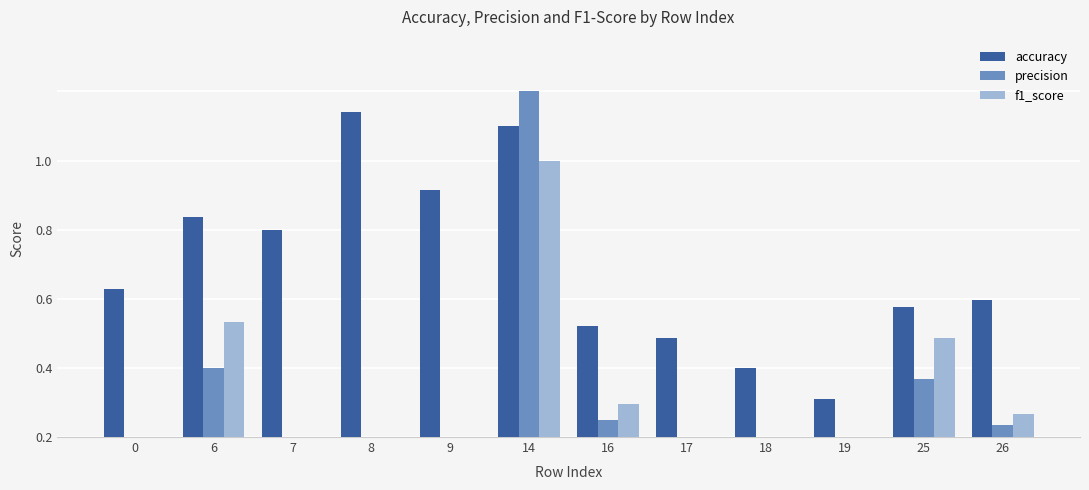

Reading left to right, transcribe all the data shown in this chart.

accuracy: 0=0.4	6=0.6	7=0.6	8=0.9	9=0.7	14=0.9	16=0.3	17=0.3	18=0.2	19=0.1	25=0.4	26=0.4
precision: 0=0.0	6=0.2	7=0.0	8=0.0	9=0.0	14=1.0	16=0.1	17=0.0	18=0.0	19=0.0	25=0.2	26=0.0
f1_score: 0=0.0	6=0.3	7=0.0	8=0.0	9=0.0	14=0.8	16=0.1	17=0.0	18=0.0	19=0.0	25=0.3	26=0.1